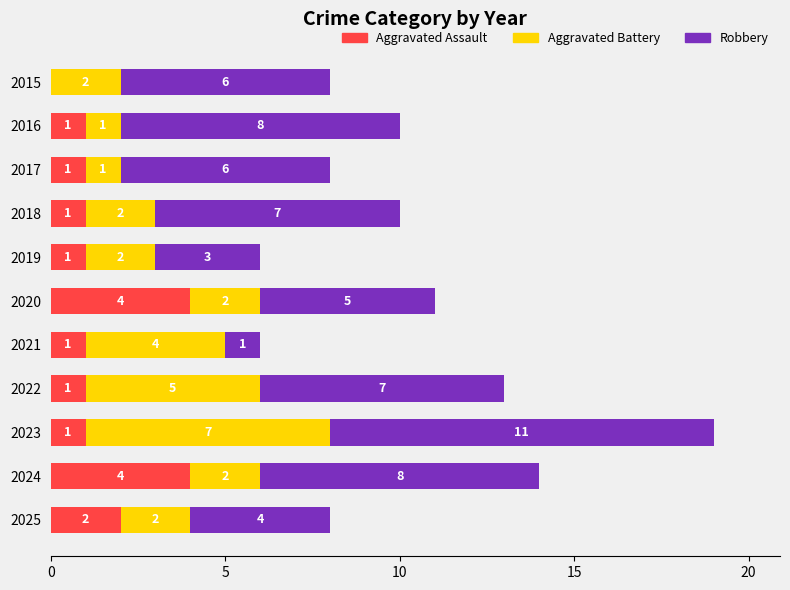

Is it true that Aggravated Assault equals 1 at 2025?

False